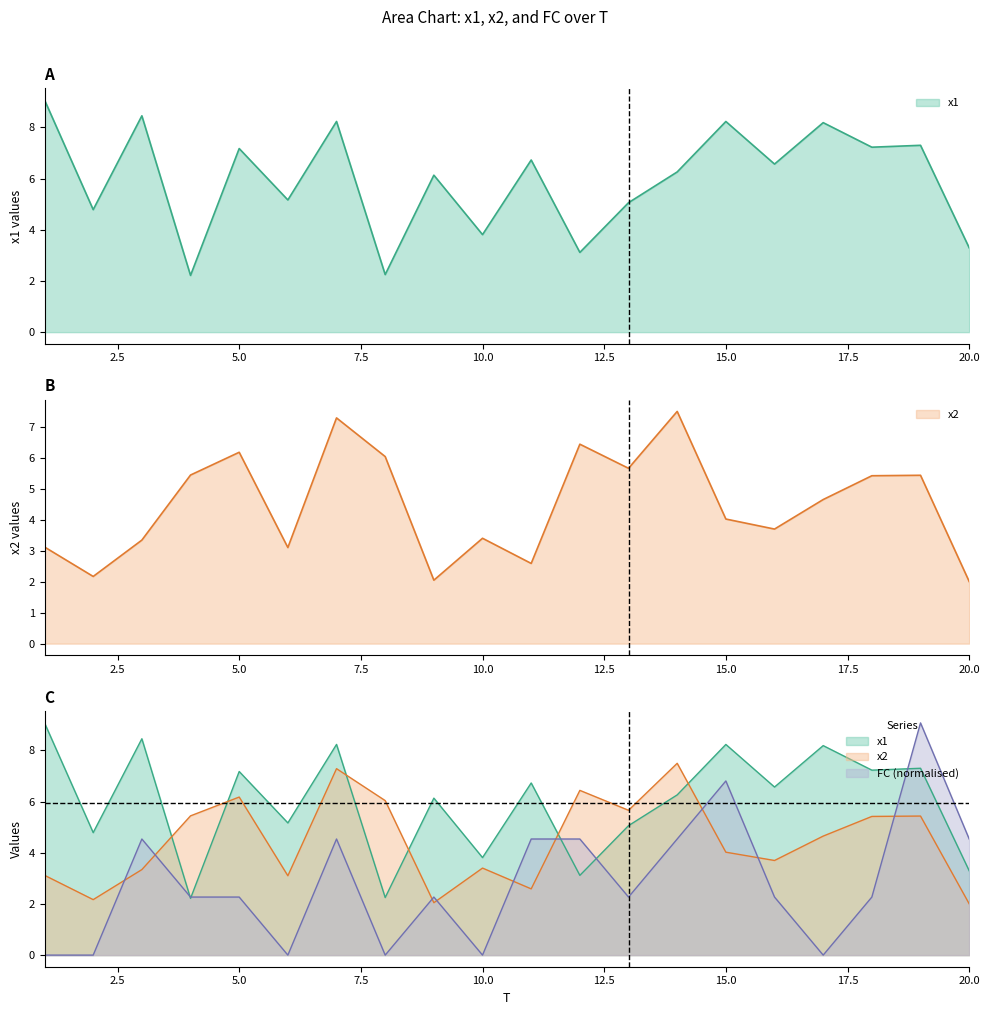

What are all the series names shown in the legend?

x1, x2, FC